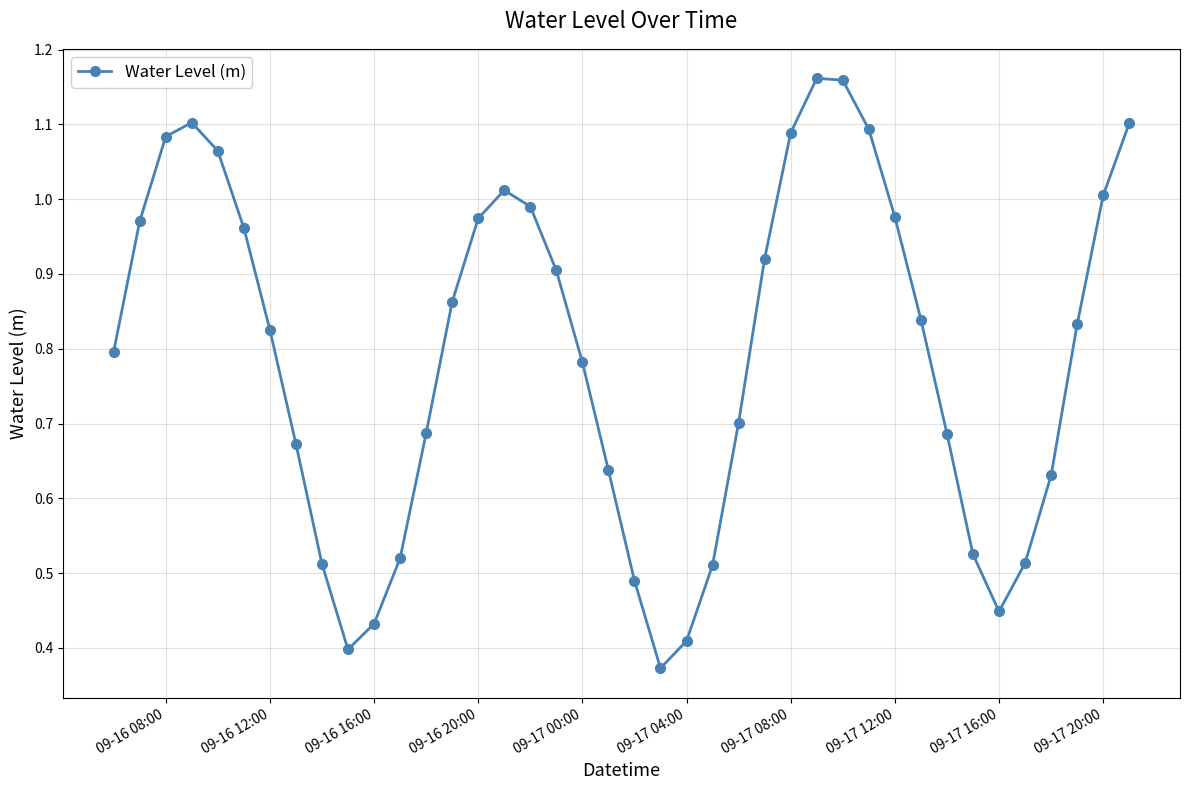

True or false: there are more than 1 points higher than both neighbors.

True